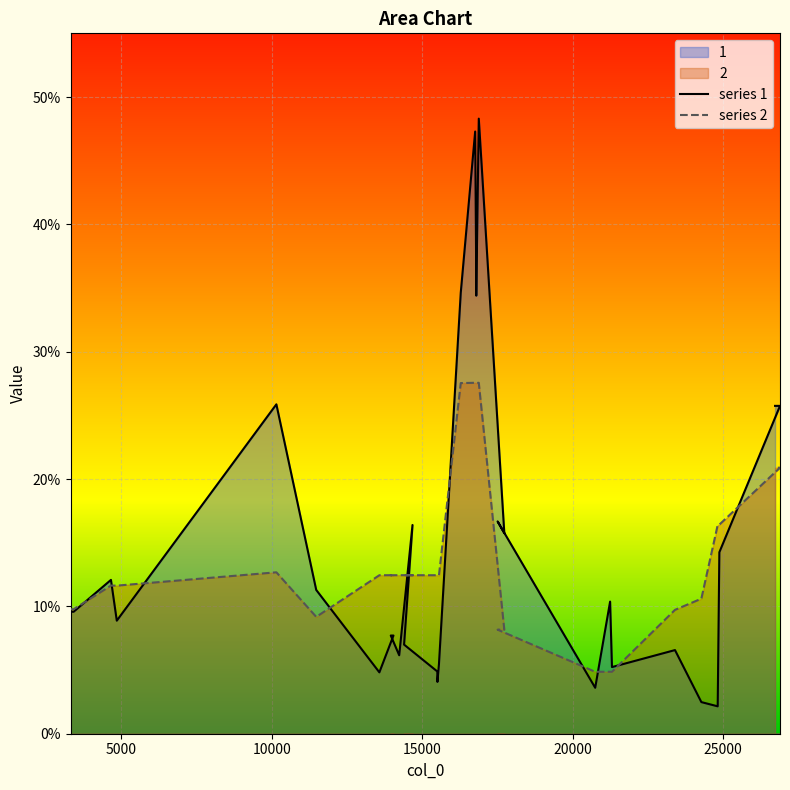

Which series ends up on top after the final intersection of series 2 and series 1?

series 1